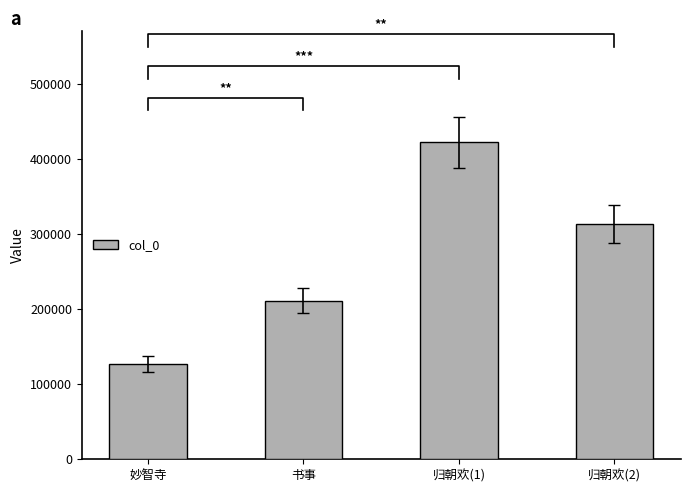

How many data points are above 313567?

1